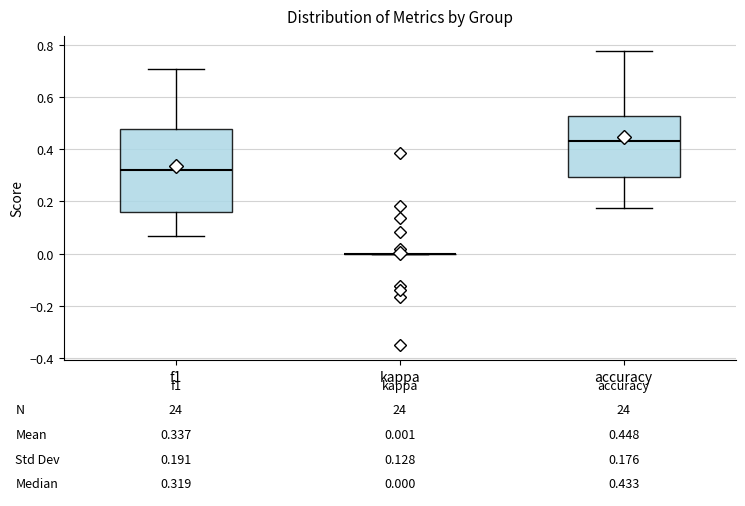

Comparing the boxes themselves (not the whiskers), which one is the tallest?

f1